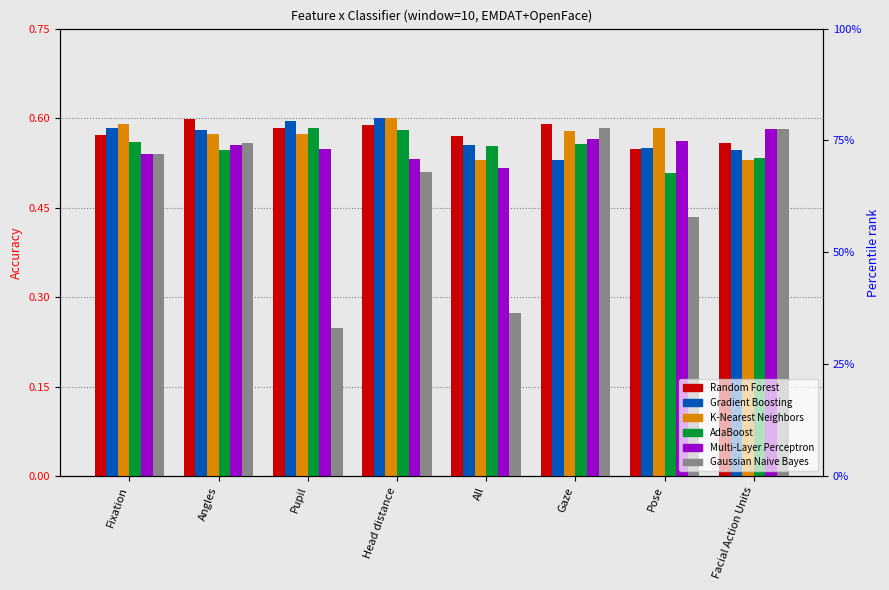

At how many categories does at least one series exceed 0?

8